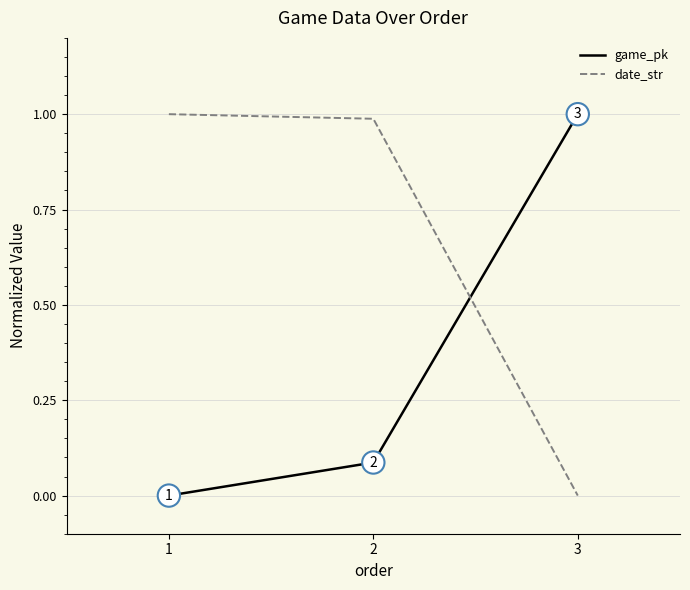

What is the total value across all series at 1?

1.0